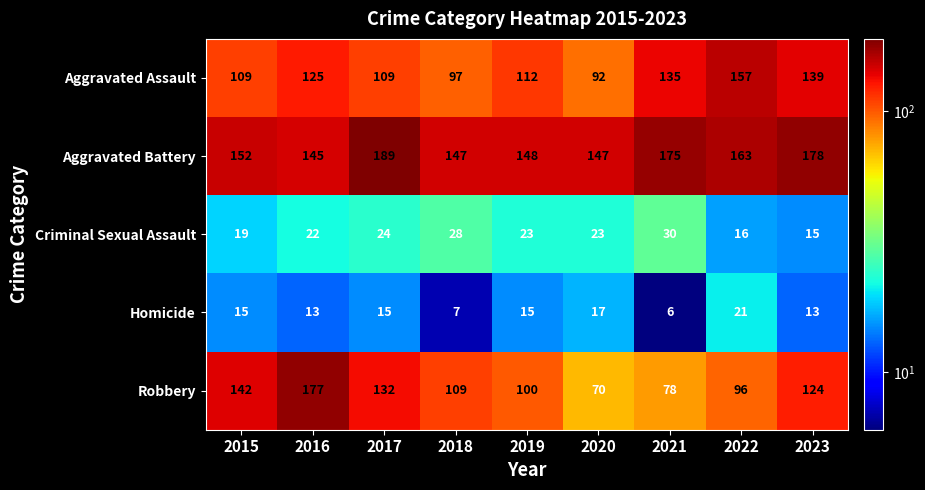

Read the Criminal Sexual Assault value at 2020, to the nearest 10.

20